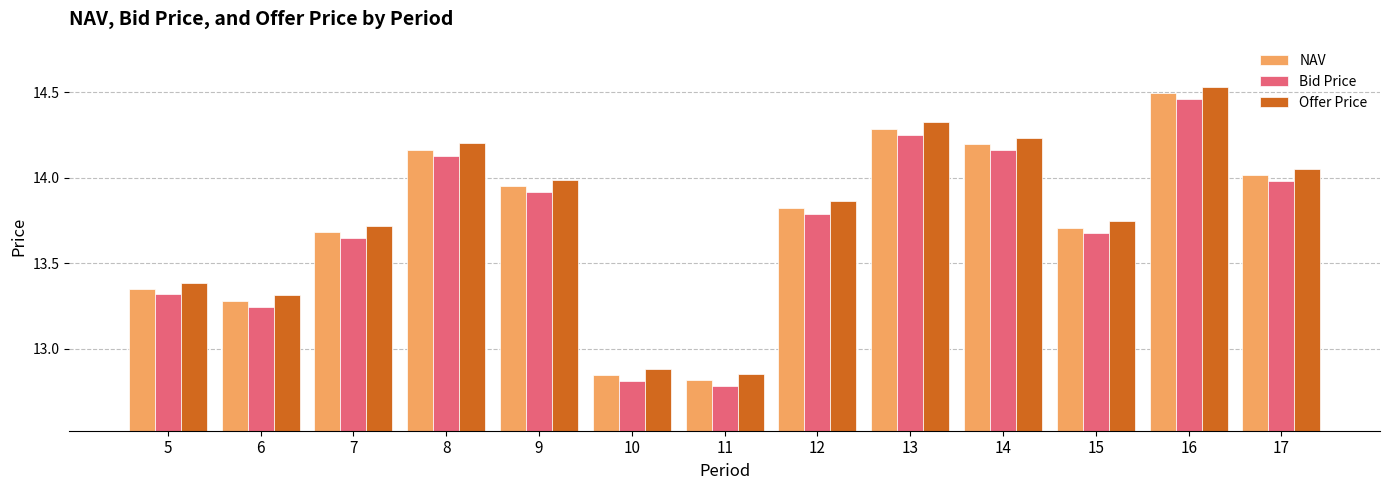

Does the chart contain any negative values?

No